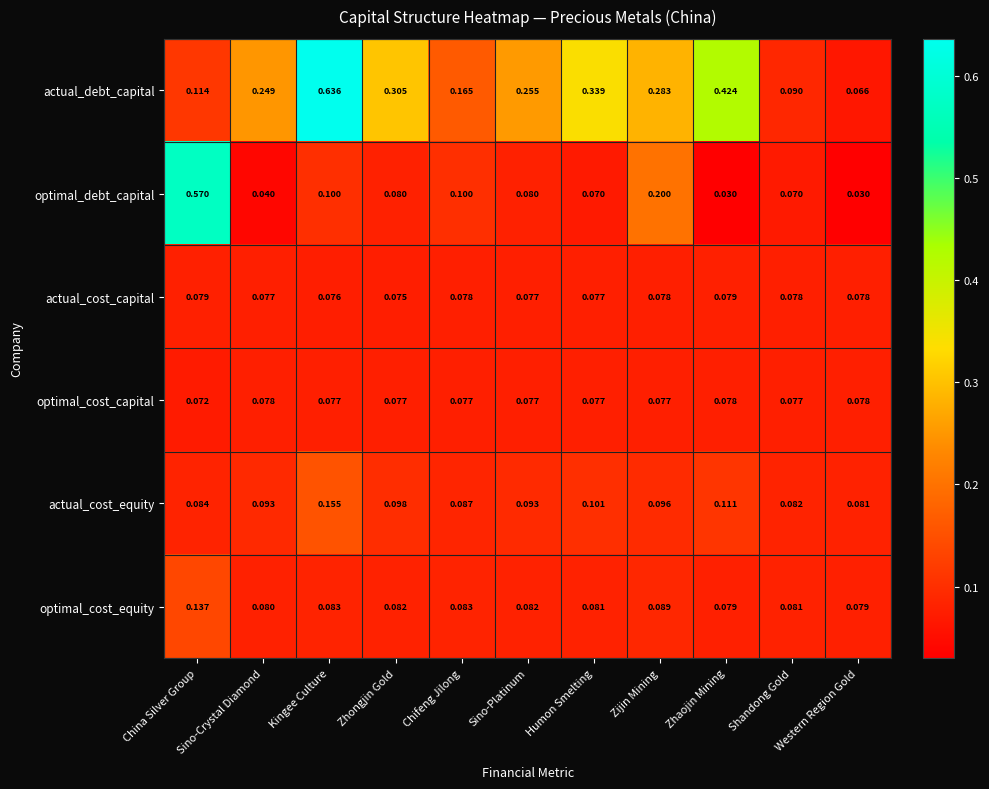

Rank the series at Sino-Crystal Diamond from highest to lowest value.

actual_debt_capital, actual_cost_equity, optimal_cost_equity, optimal_cost_capital, actual_cost_capital, optimal_debt_capital